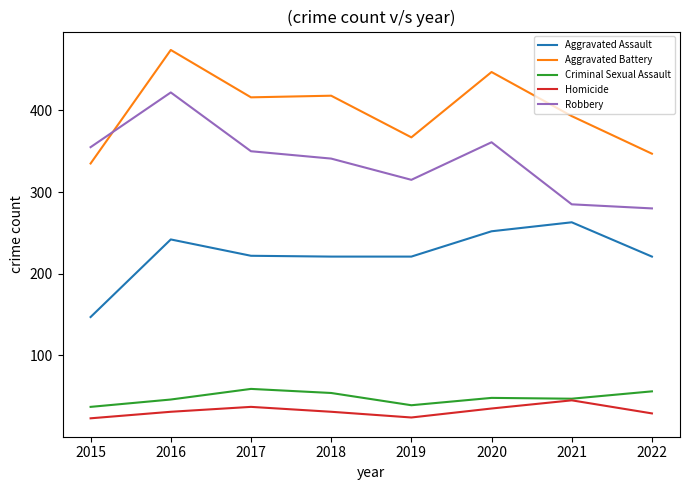

Does the chart display data point markers on the line(s)?

No